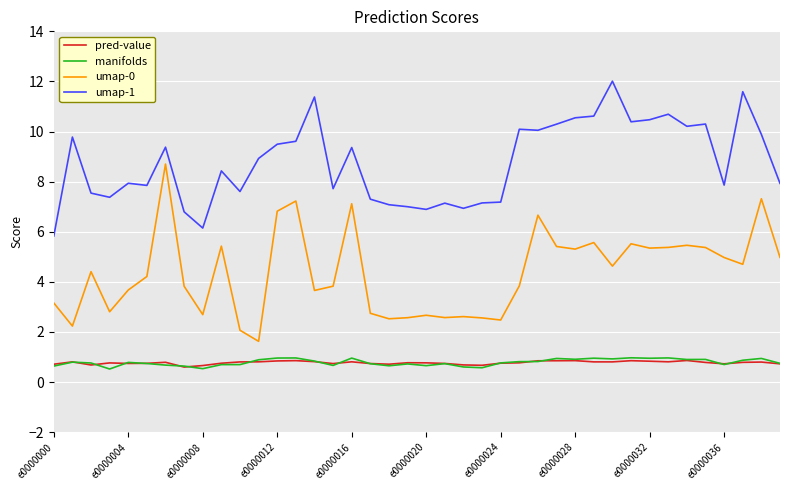

How many lines are shown in the chart?

4